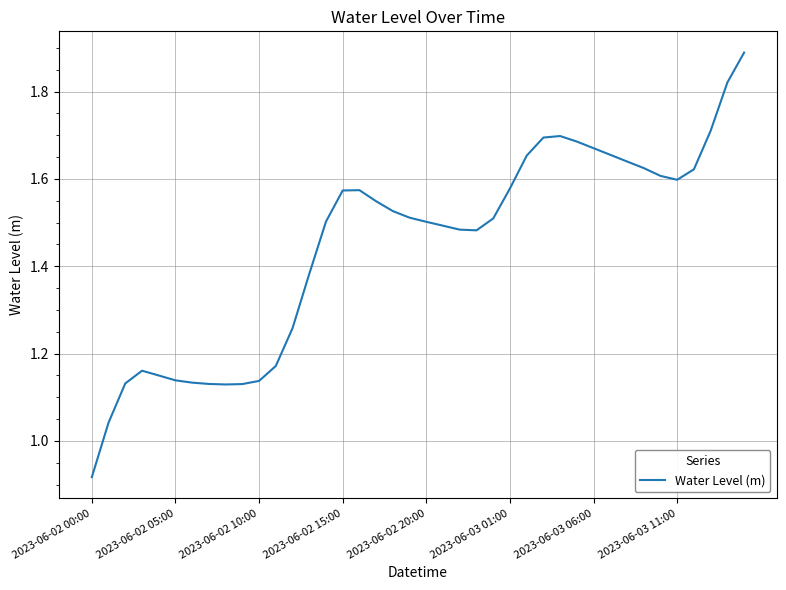

What is the maximum value shown in the chart?

1.9